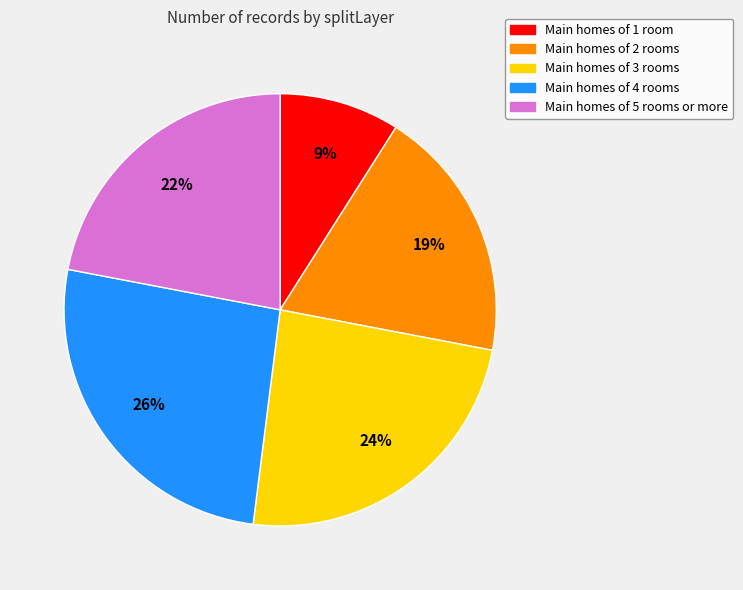

Is there a majority slice in this chart?

No